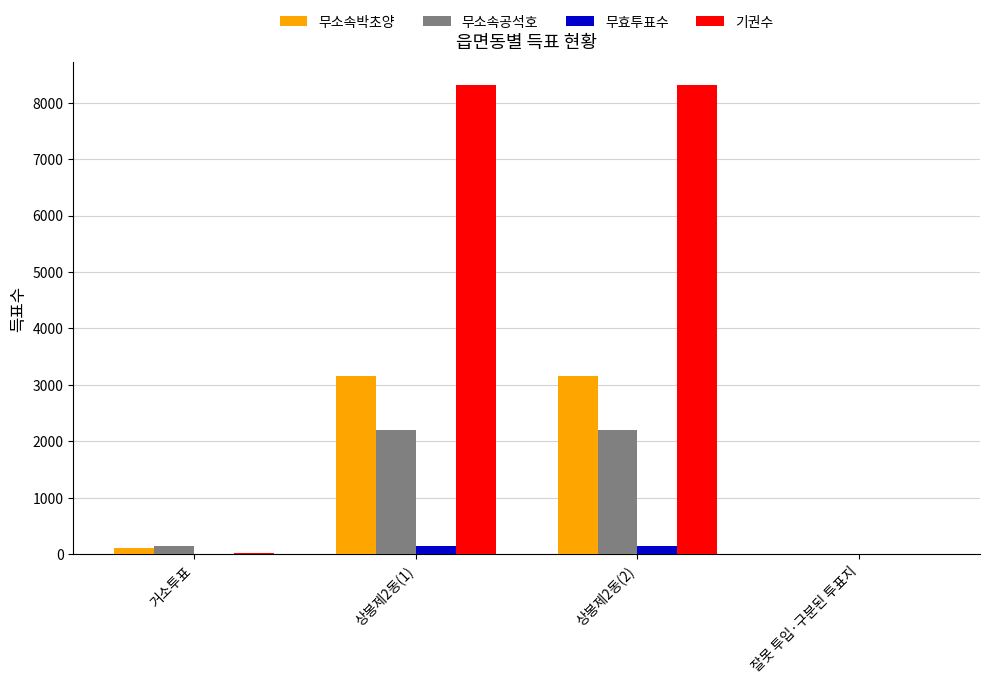

The 무소속박초양 series shows 3162 at 상봉제2동(2). True or false?

True